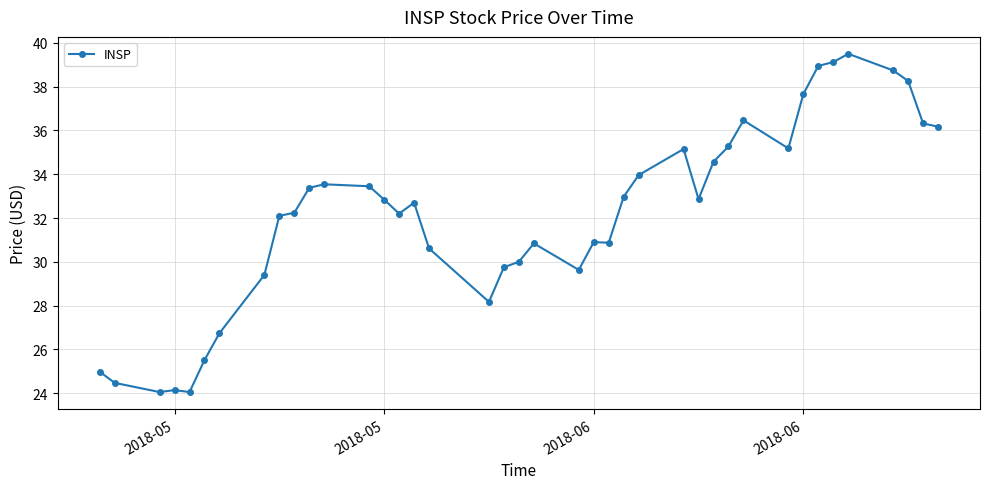

Count the number of values greater than 32.

24